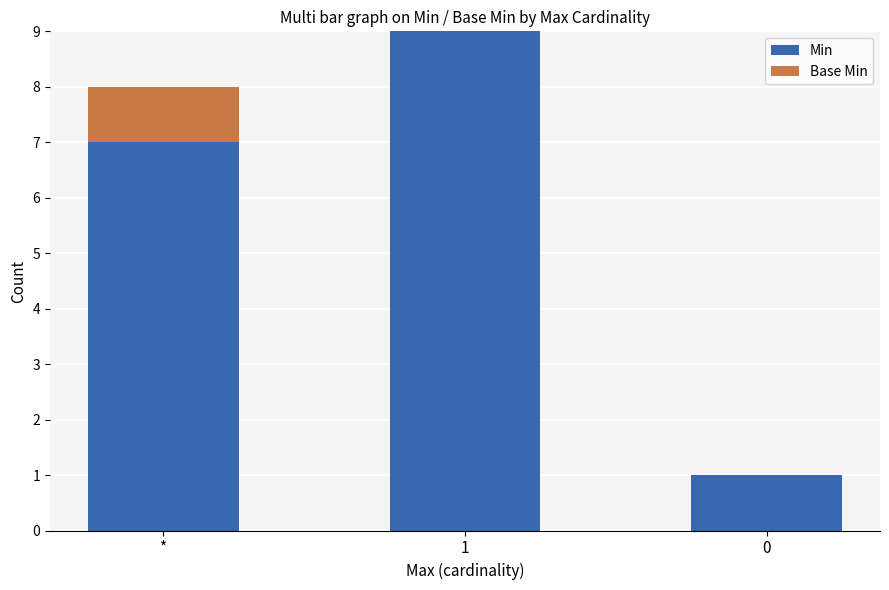

The Min series shows 12 at 1. True or false?

False